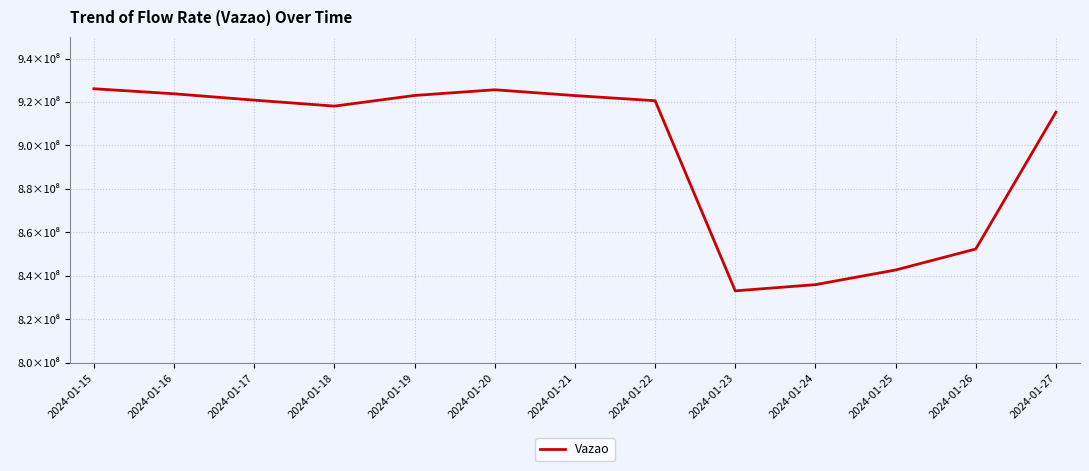

Is this an area chart (filled region under the line)?

No